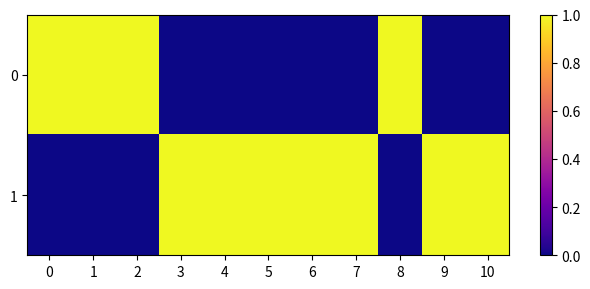

Count the number of data series in this chart.

2